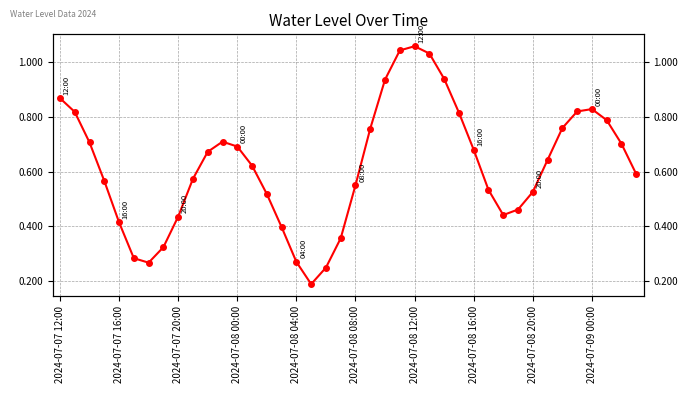

True or false: the data has more than 2 interior local peaks.

True